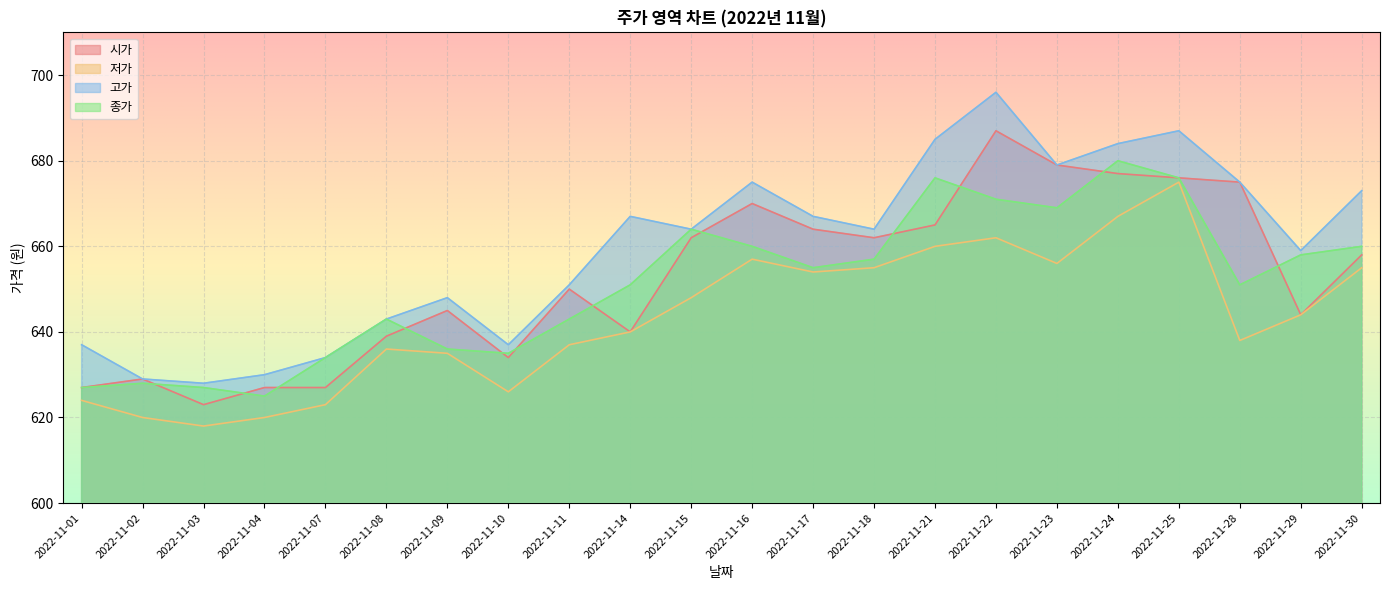

At 2022-11-07, list the series in order from smallest to largest.

저가, 시가, 고가, 종가